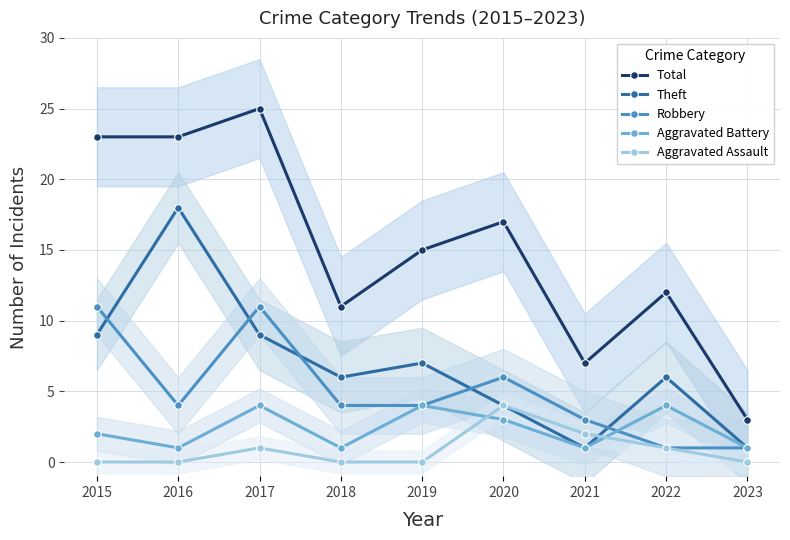

At which category does Total reach its first local peak?

2017